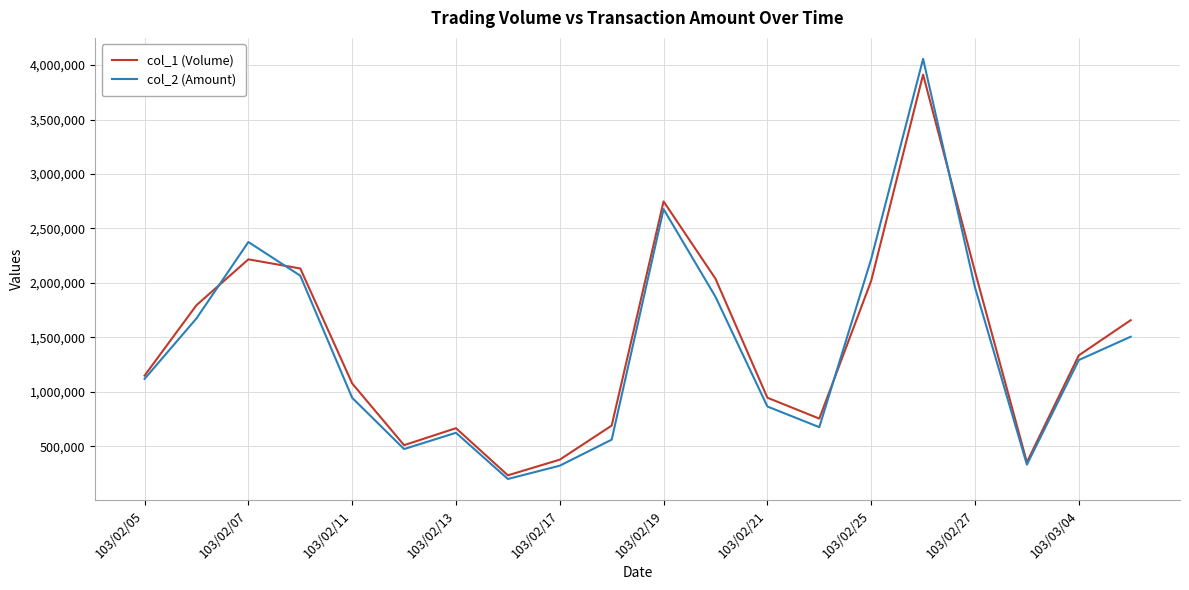

What is the difference between the maximum and minimum values in the col_1 (Volume) series?

3681000